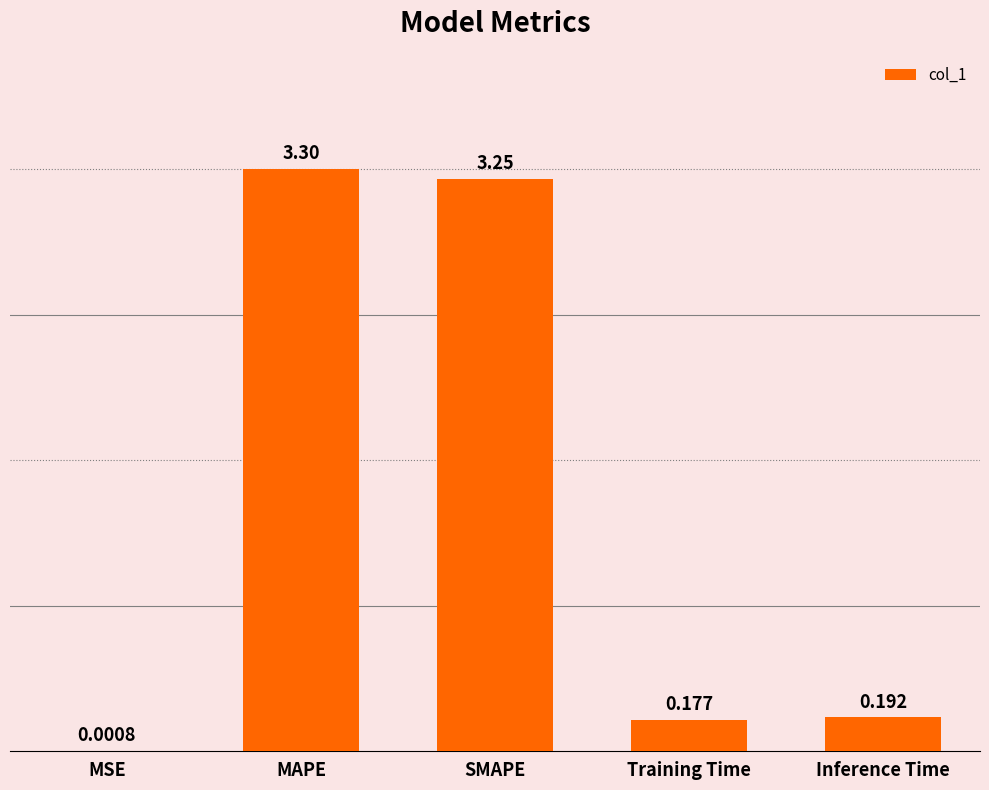

What is the change in value from MAPE to SMAPE?

-0.1